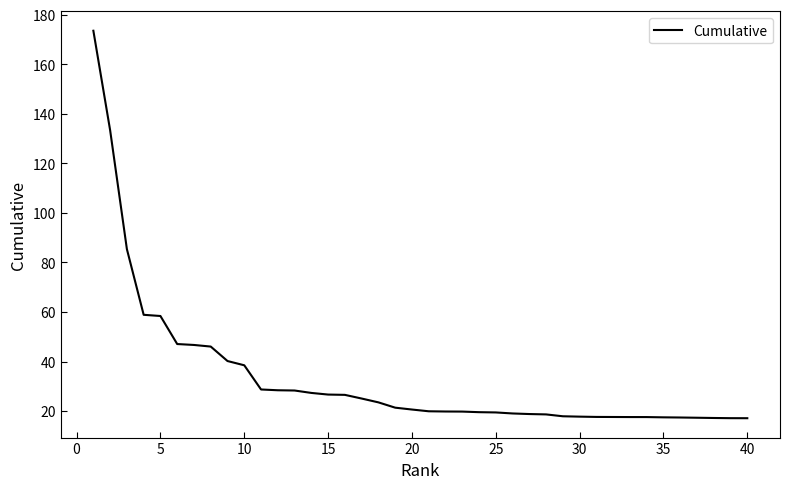

What is the difference between the maximum and minimum values?

156.5